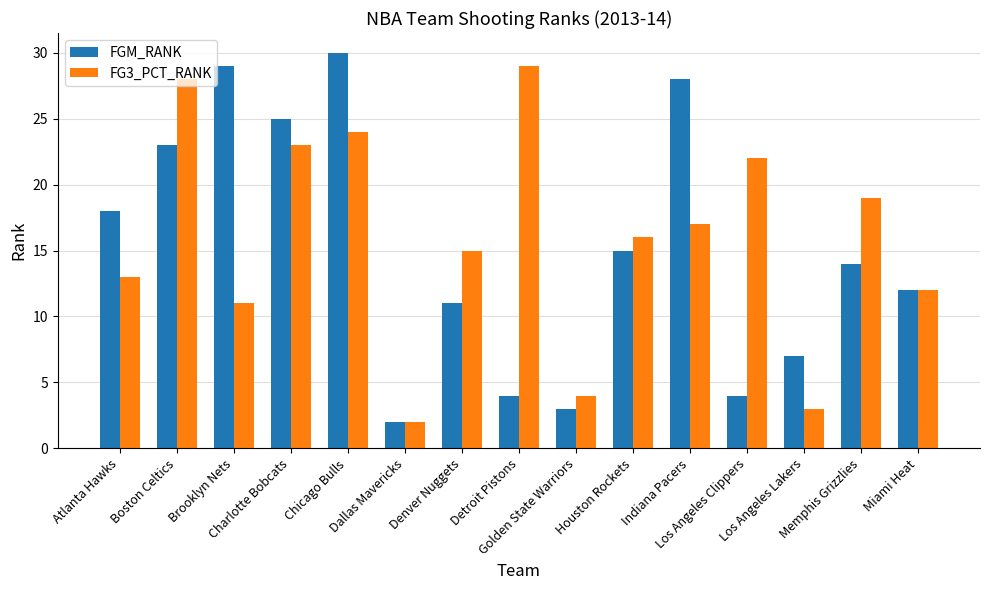

What position from the left is Charlotte Bobcats?

4